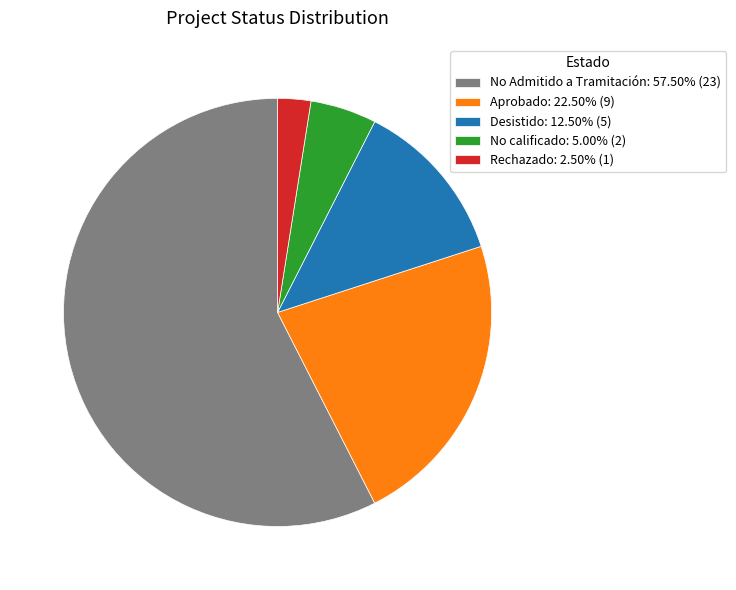

How many segments does this pie chart have?

5